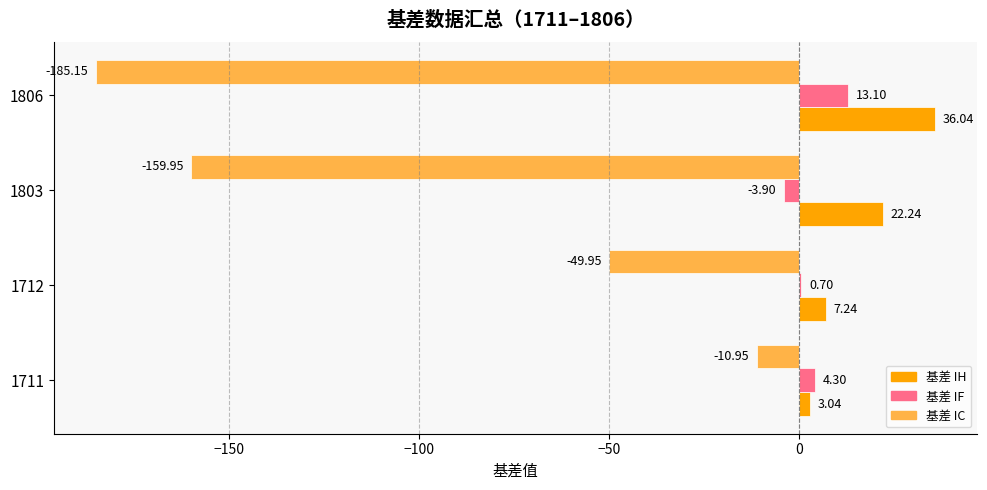

Between 1803 and 1806, which series saw the biggest shift?

基差 IC